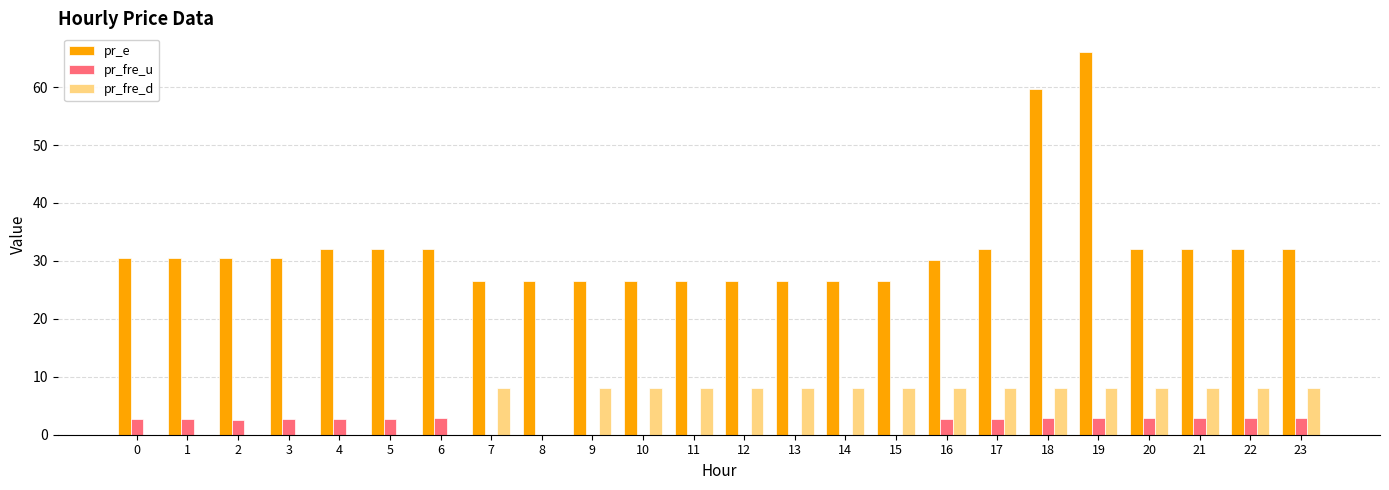

What are all the series names shown in the legend?

pr_e, pr_fre_u, pr_fre_d